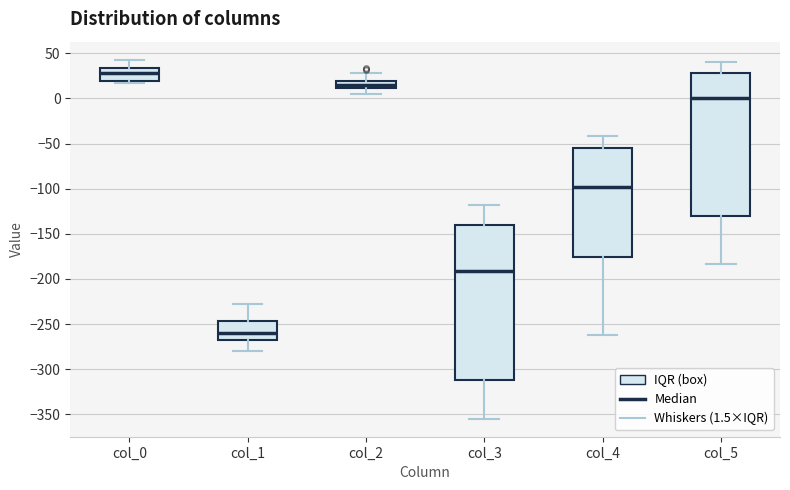

Which box is the tallest, from its lower edge to its upper edge?

col_3